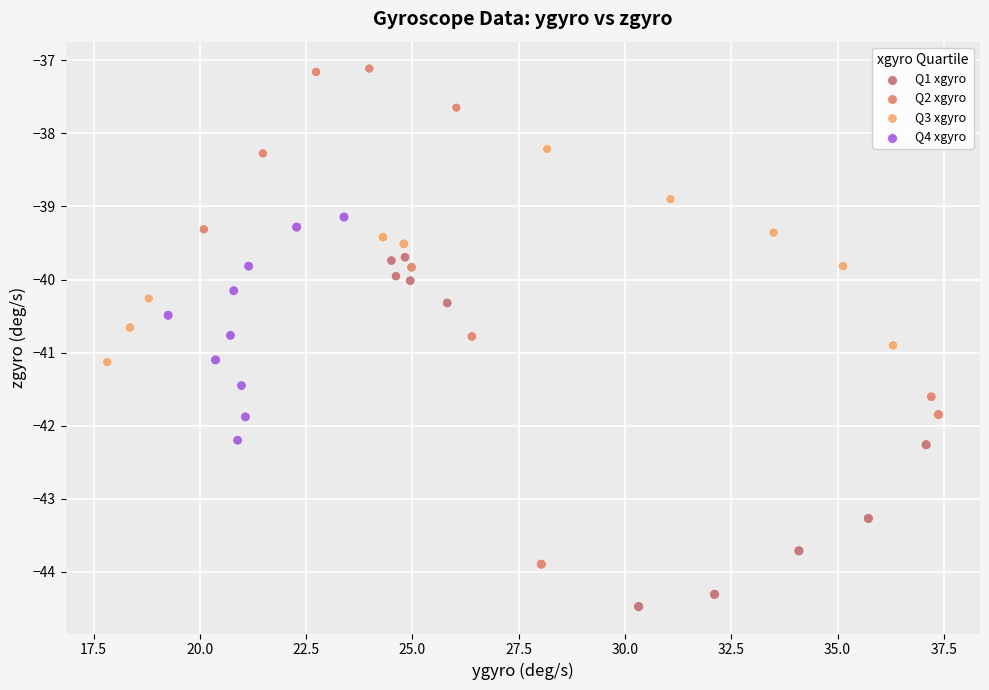

Which series has the widest spread of Y values?

Q2 xgyro